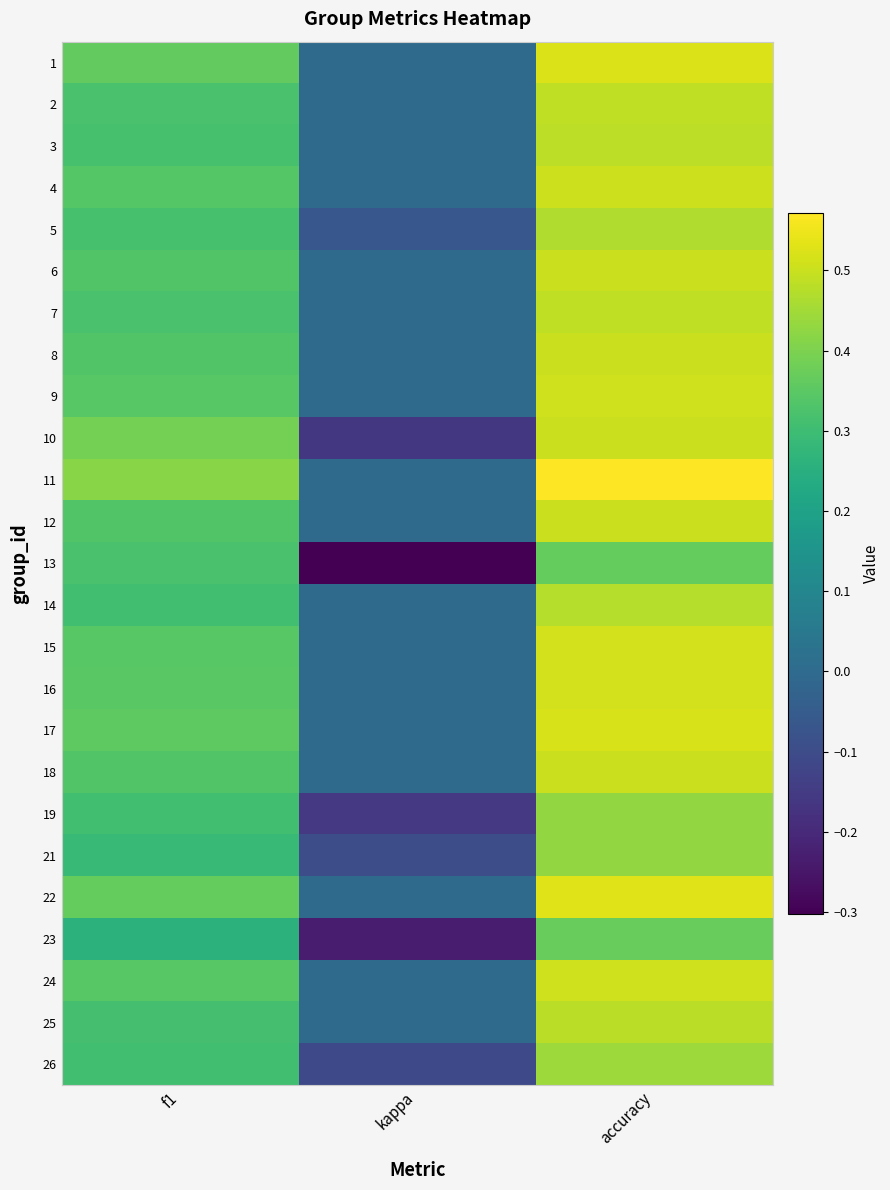

Rank the series by their maximum value, from highest to lowest.

11, 22, 1, 17, 16, 15, 9, 24, 4, 6, 8, 10, 12, 18, 7, 2, 3, 25, 14, 5, 26, 19, 21, 23, 13